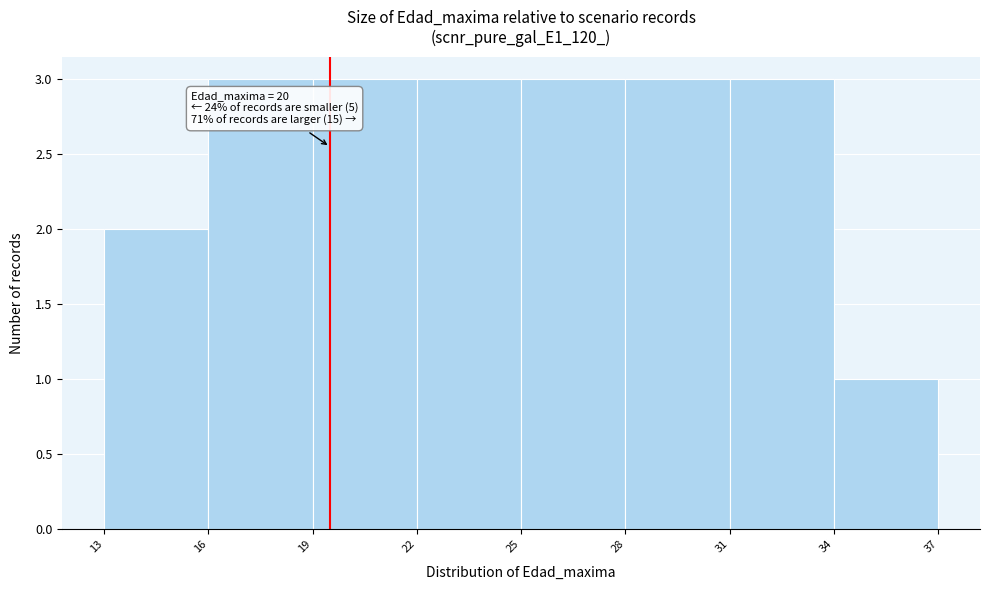

Reading left to right, what are all the values shown in this chart?

13=2	16=3	19=3	22=3	25=3	28=3	31=3	34=1